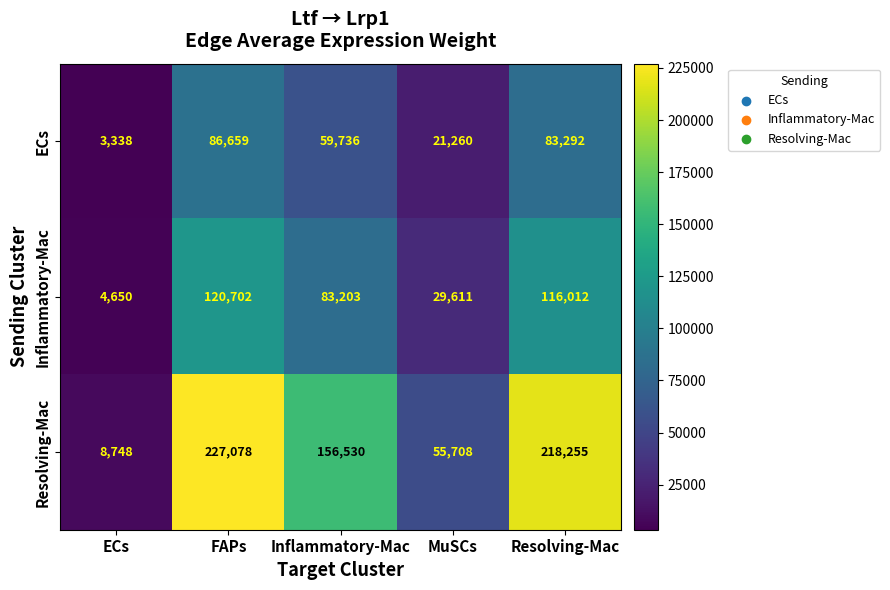

At how many categories does at least one series exceed 19861?

4